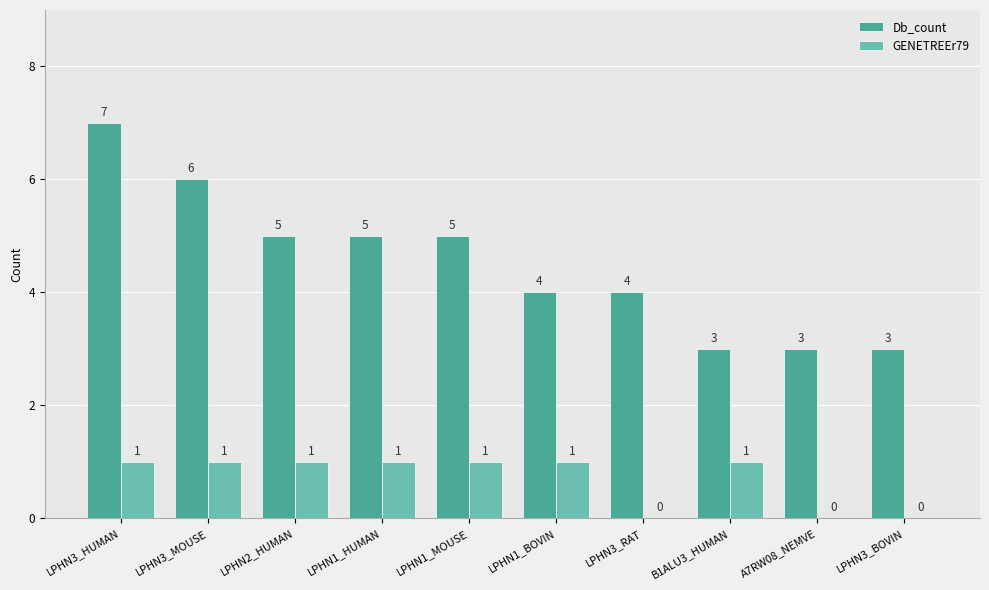

Read the Db_count value at LPHN3_MOUSE.

6